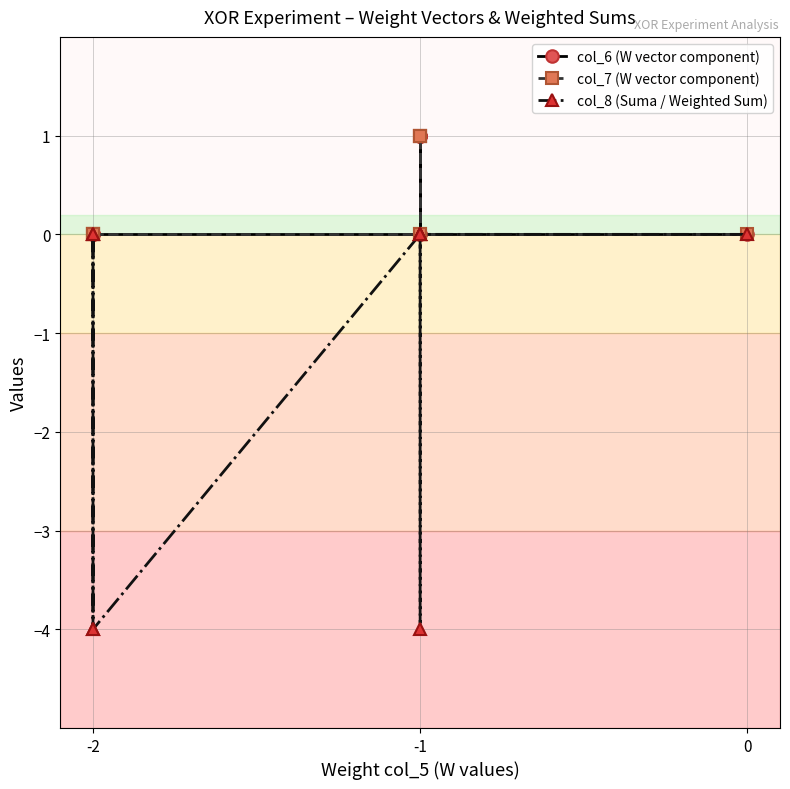

What is the difference between the maximum and minimum values in the col_7 (W vector component) series?

1